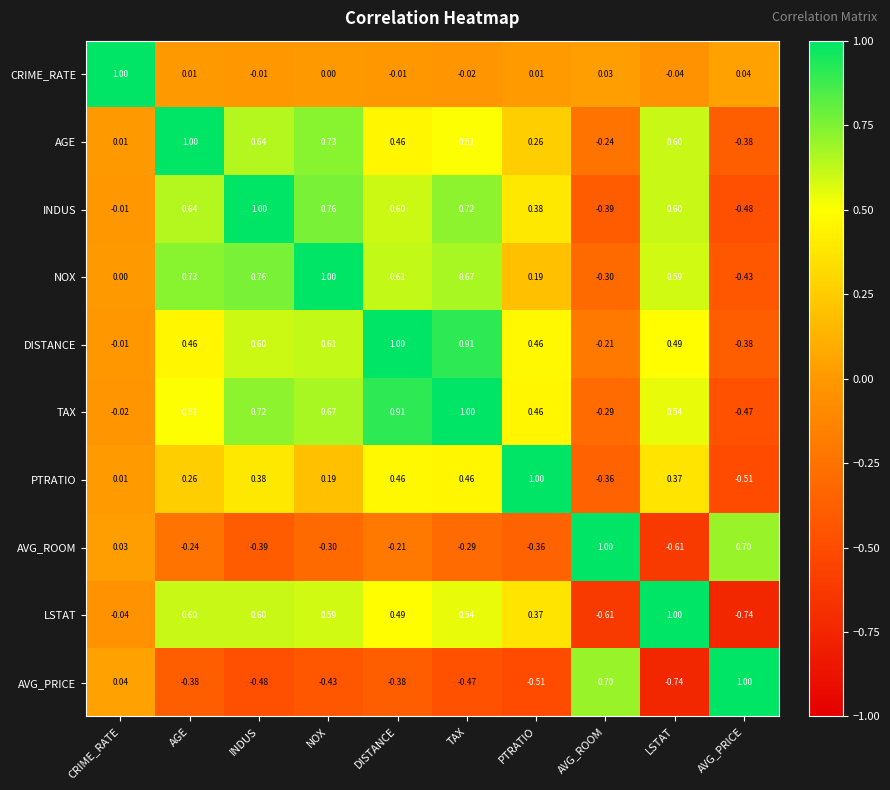

Is the value of PTRATIO at DISTANCE greater than the value of NOX at AVG_ROOM?

Yes